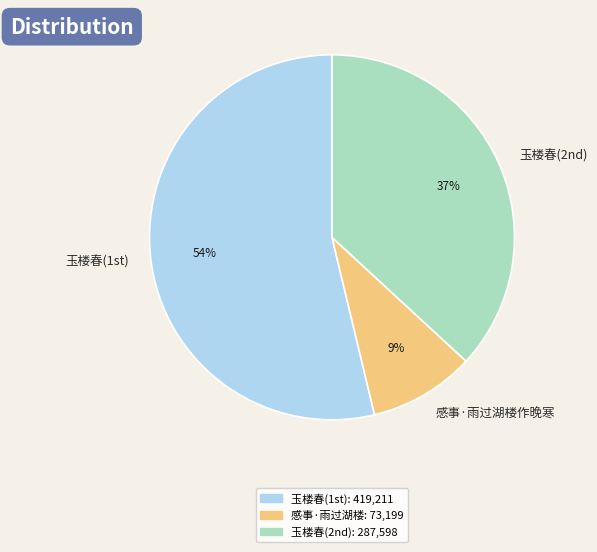

To the nearest percent, what is the average slice percentage?

33%